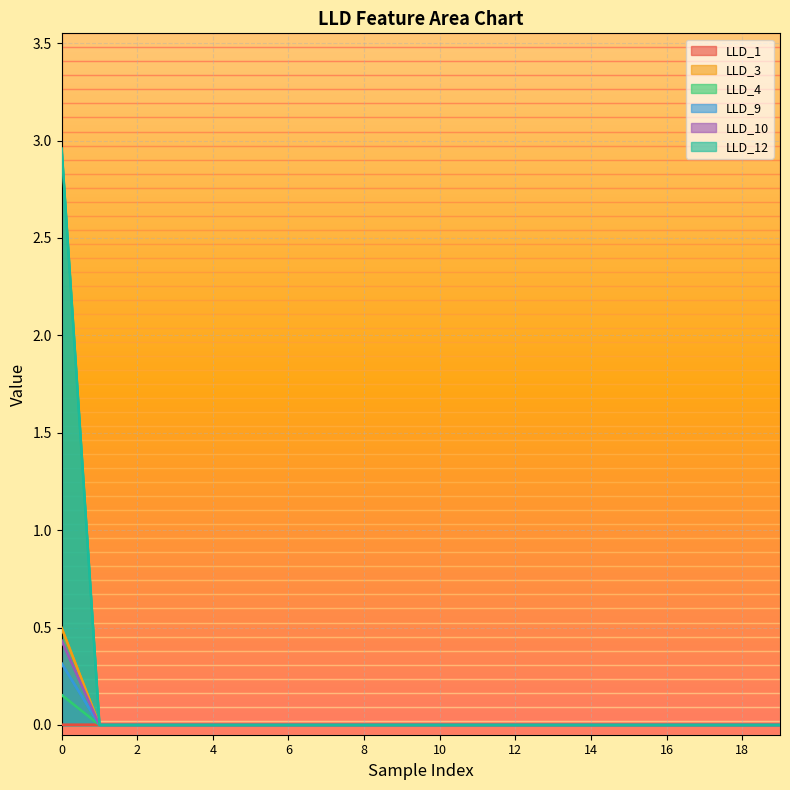

True or false: LLD_3 has more than 1 points higher than both neighbors.

False